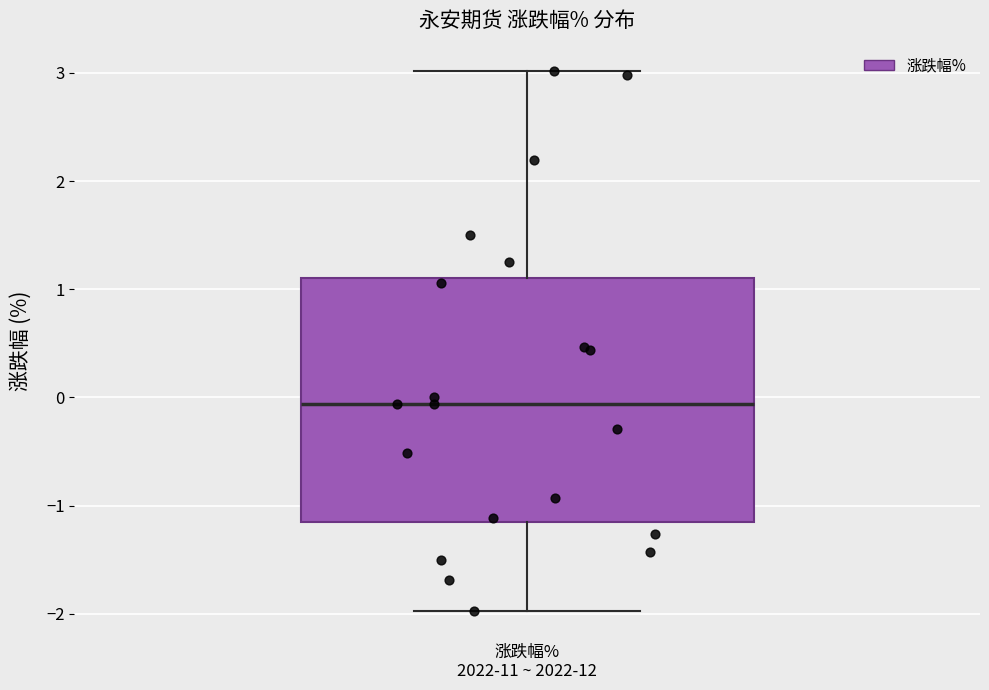

Where does the upper whisker of the box for 涨跌幅% 2022-11 ~ 2022-12 end on the y-axis? The values are not printed on the chart, so give them approximately, as read against the axis.

3.0